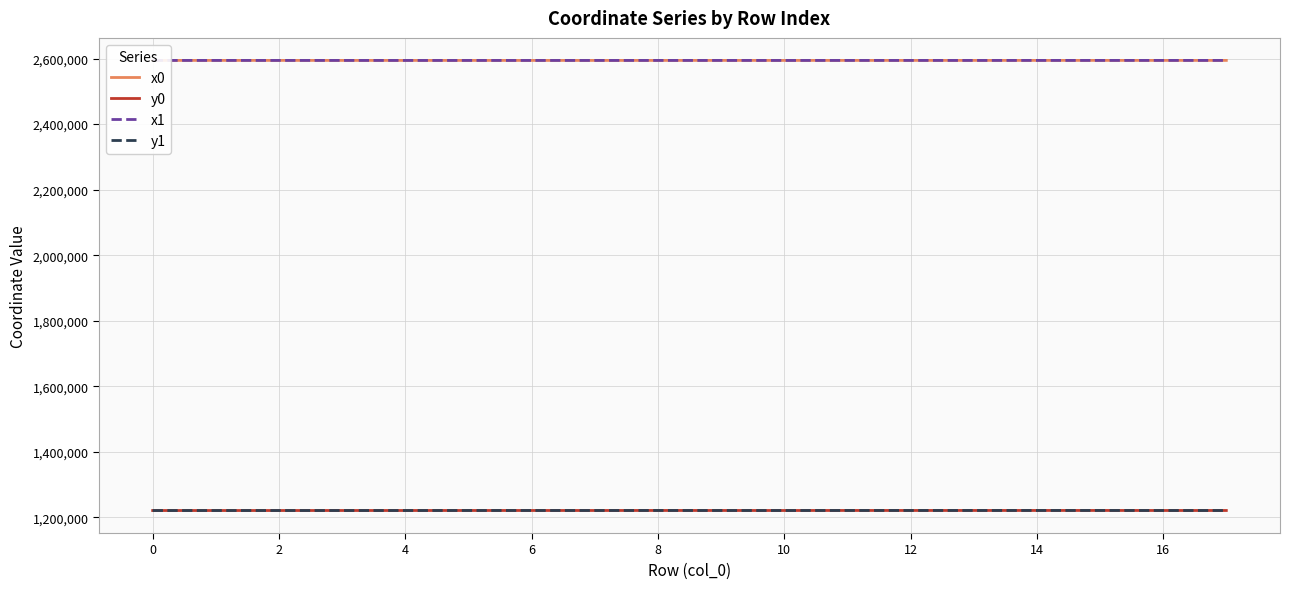

True or false: x1 and y1 cross at least once.

False